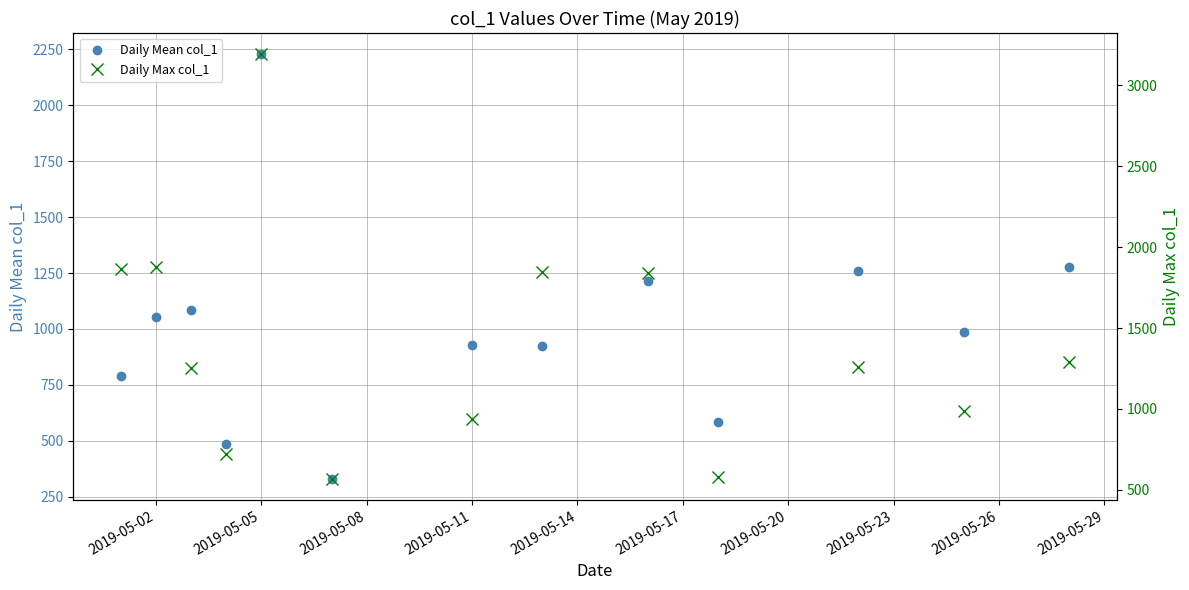

What is the lowest value of the Daily Mean col_1 series?

330.5